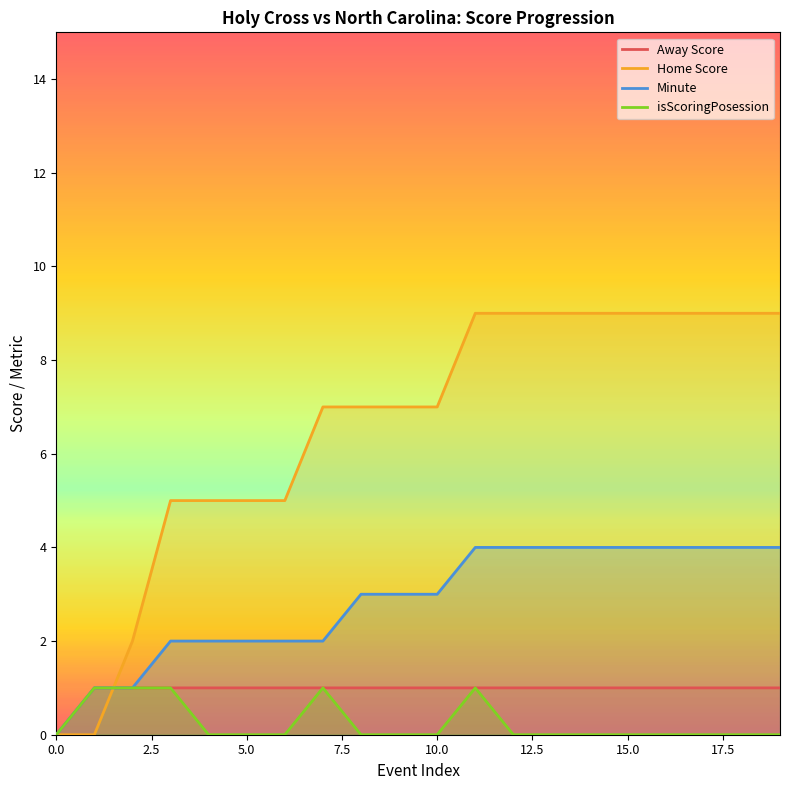

What is the value of the Home Score point at the 16th from the left?

9